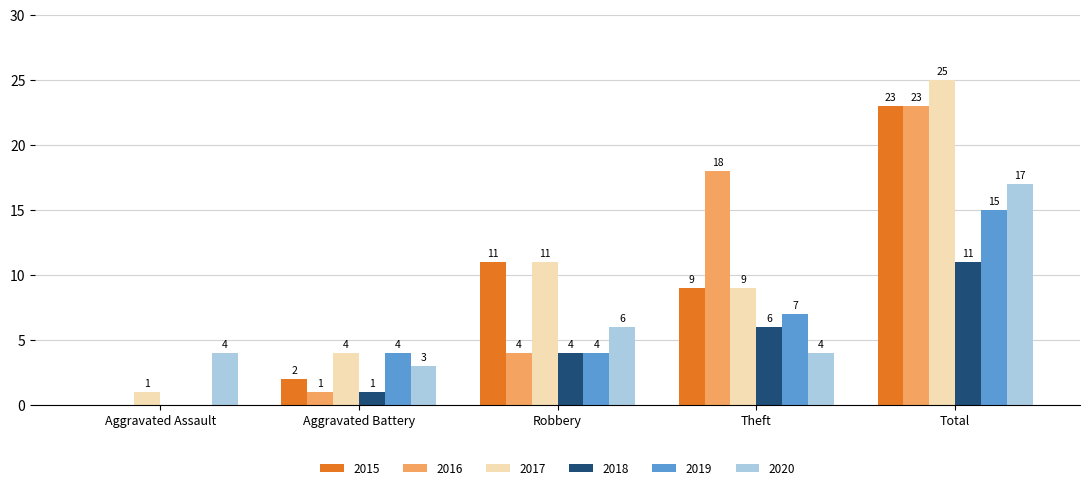

Which series changed the most between Aggravated Assault and Aggravated Battery?

2019